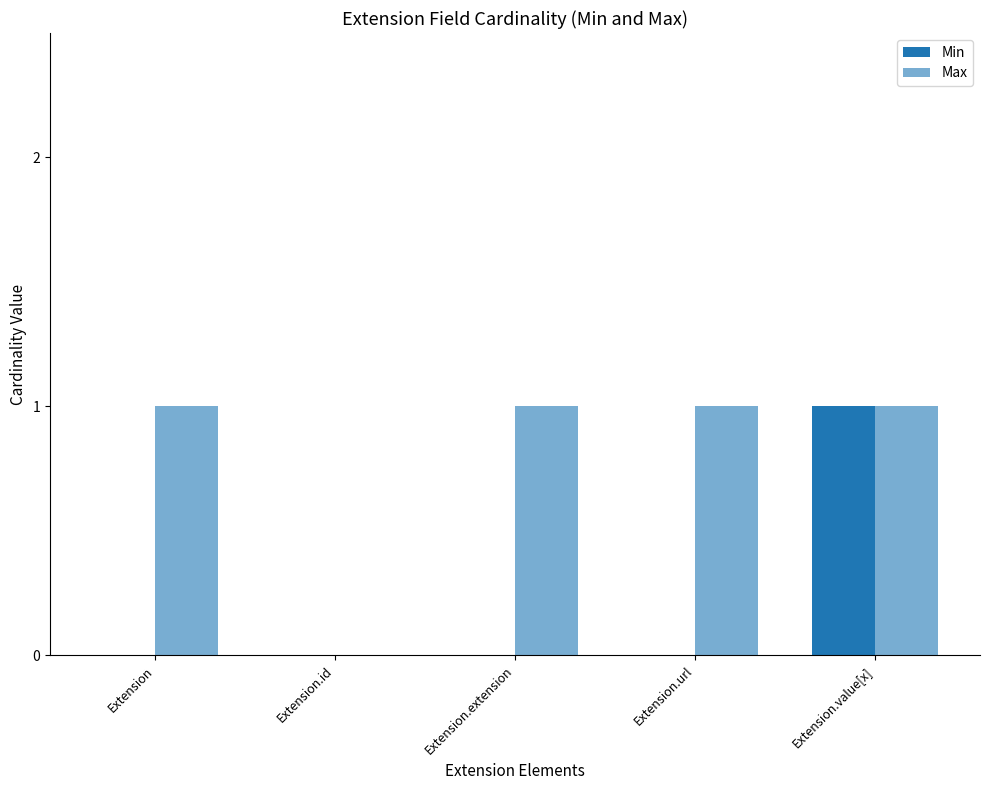

What is the total value across all series at Extension?

1